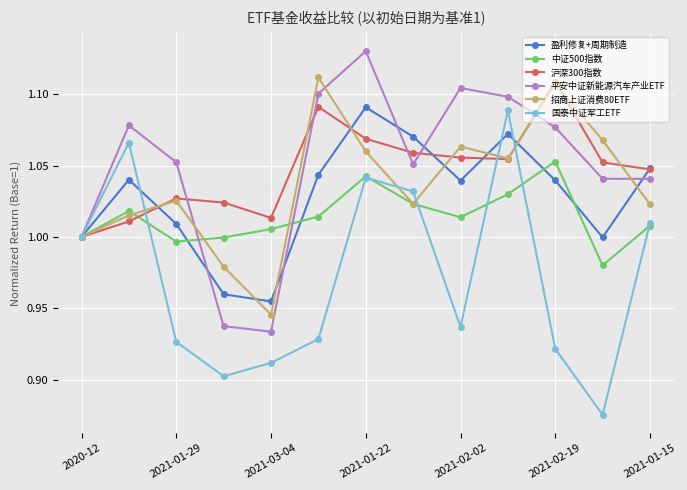

How many interior local peaks does the 国泰中证军工ETF series have?

3